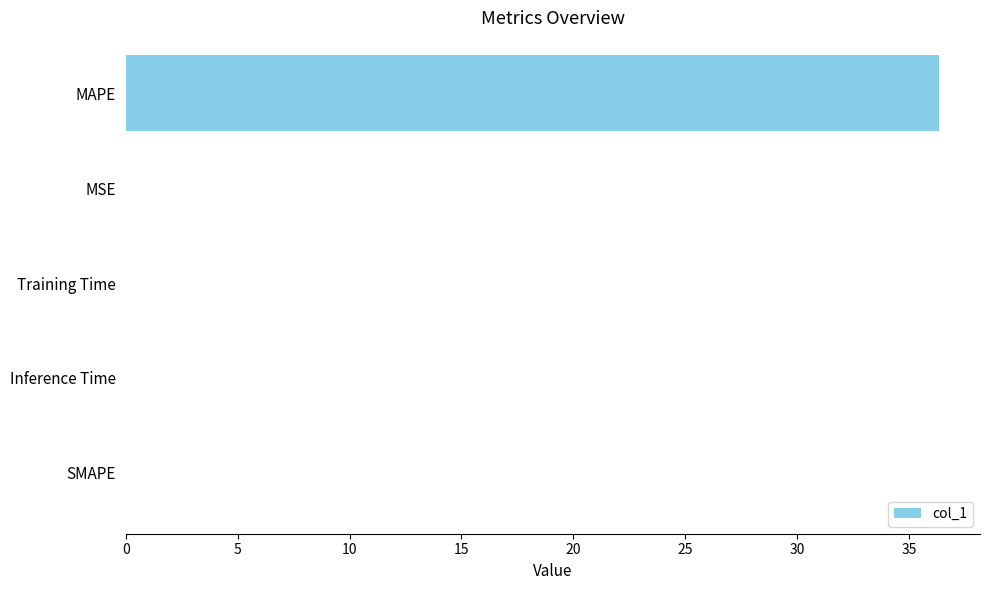

How many series are shown in this chart?

1